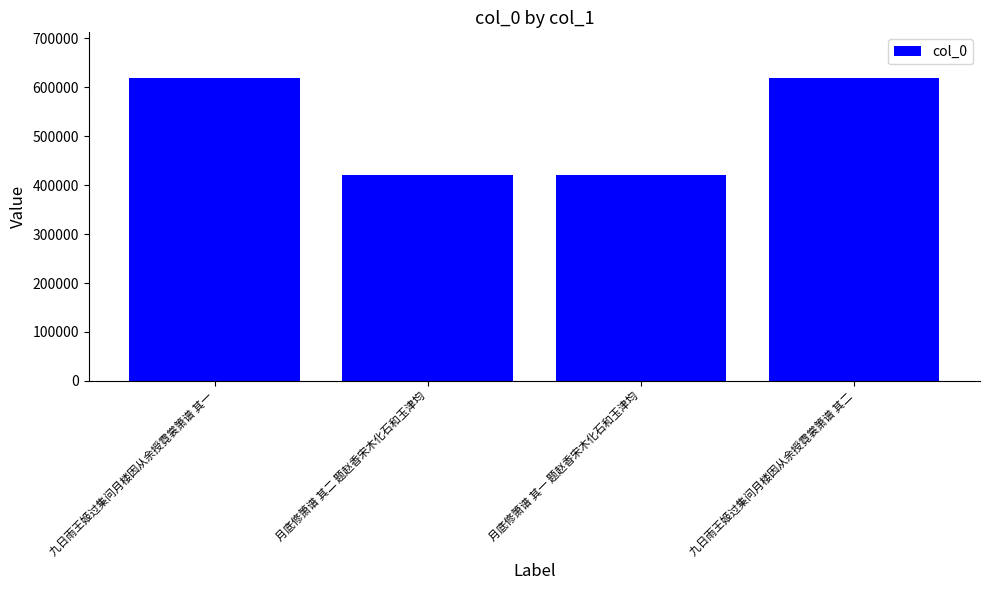

Which has a higher value, 月底修箫谱 其一 题赵香宋木化石和玉津均 or 九日雨王姬过集问月楼因从余授霓裳箫谱 其一?

九日雨王姬过集问月楼因从余授霓裳箫谱 其一